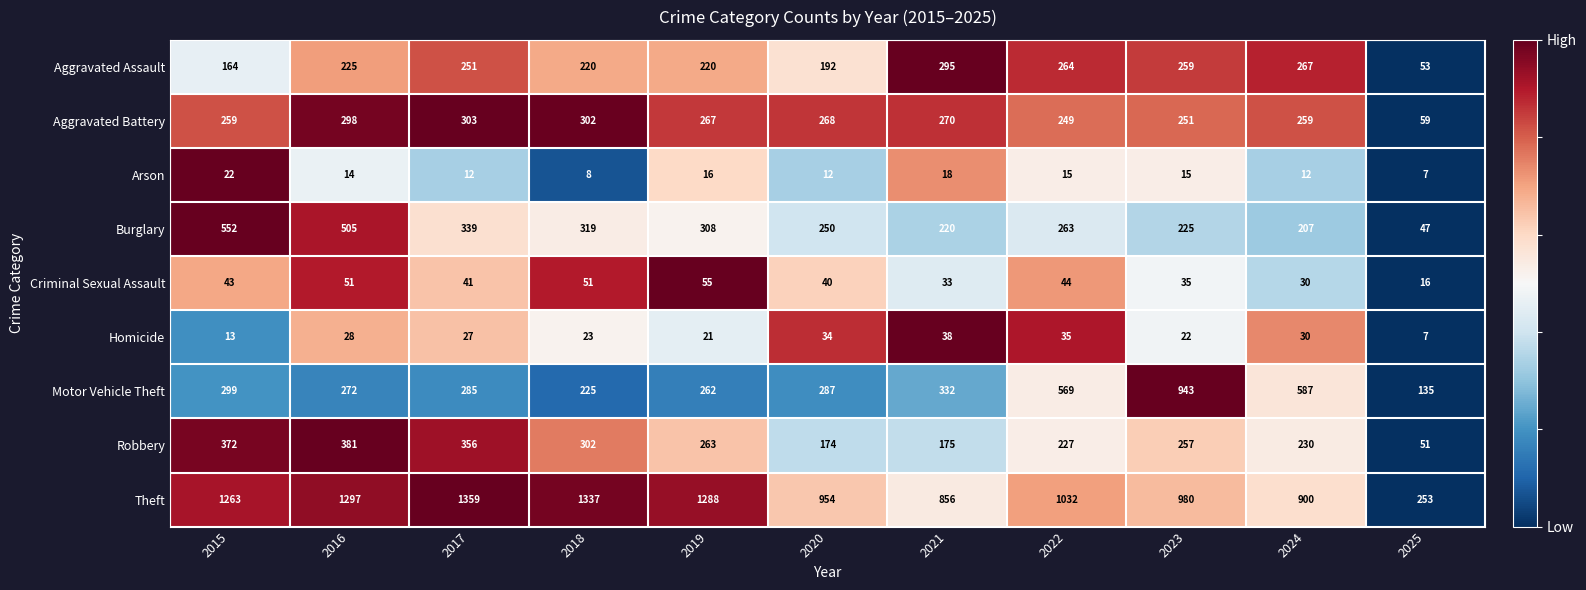

How many categories are shown in the chart?

11